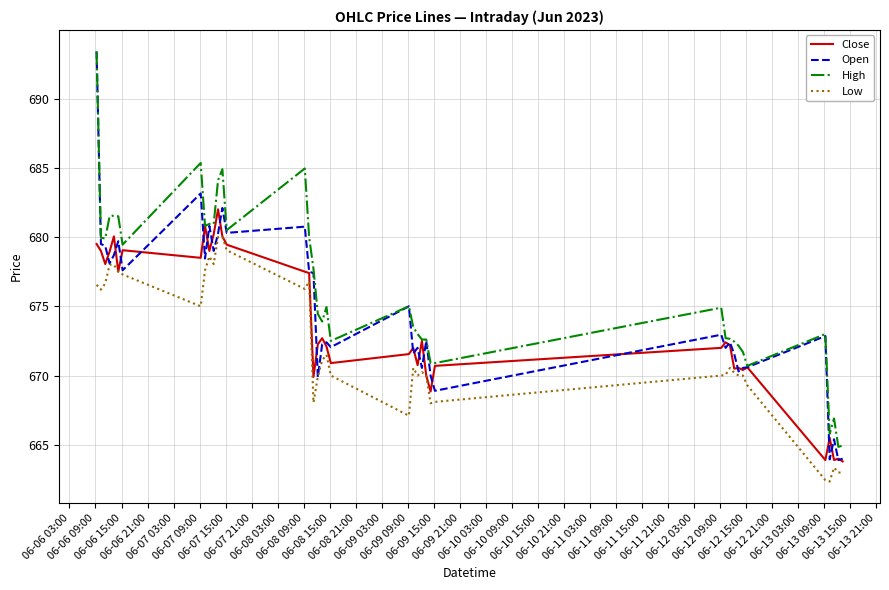

Which series has the largest total across all categories?

High